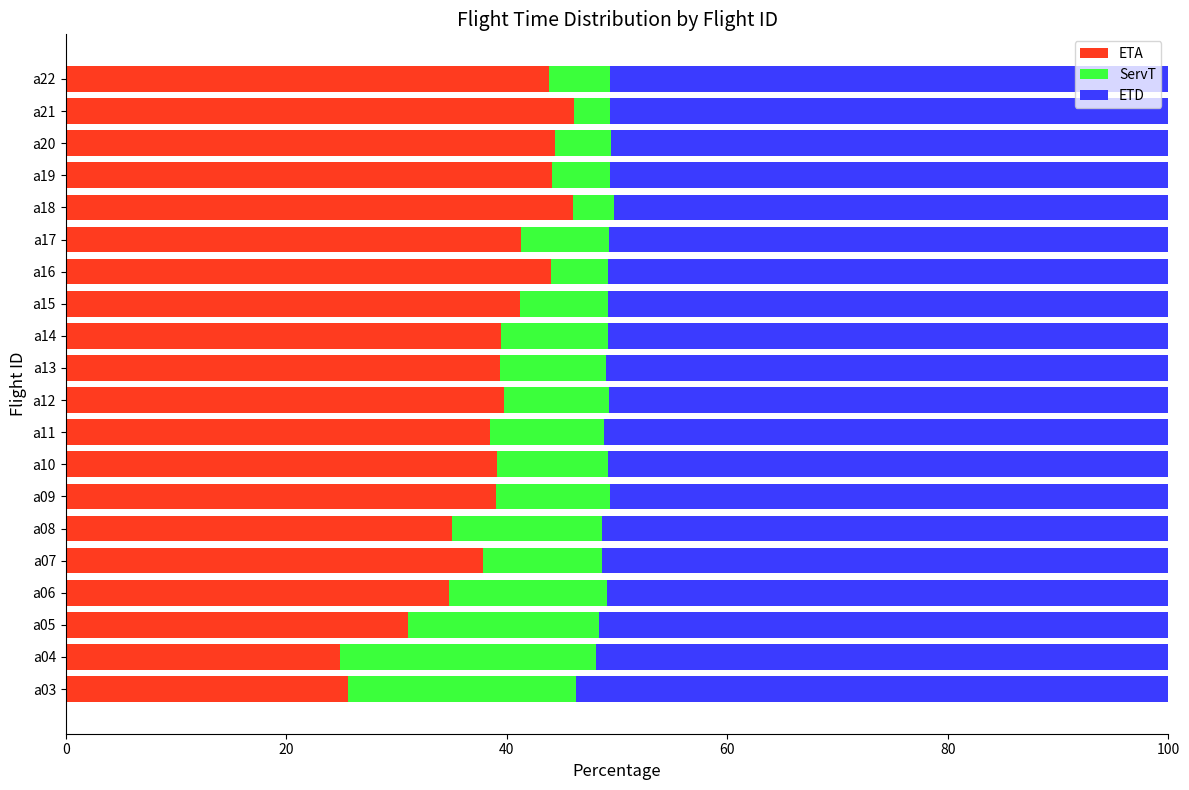

True or false: ETA has a value of 69.0 at a11.

False